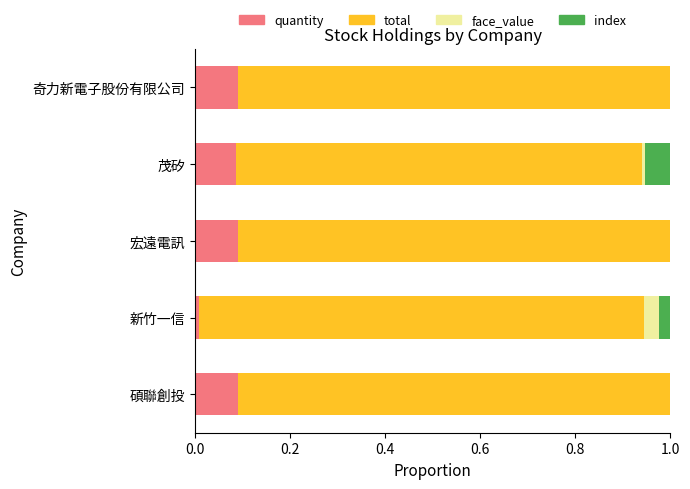

Is it true that quantity equals 0.2 at 奇力新電子股份有限公司?

False